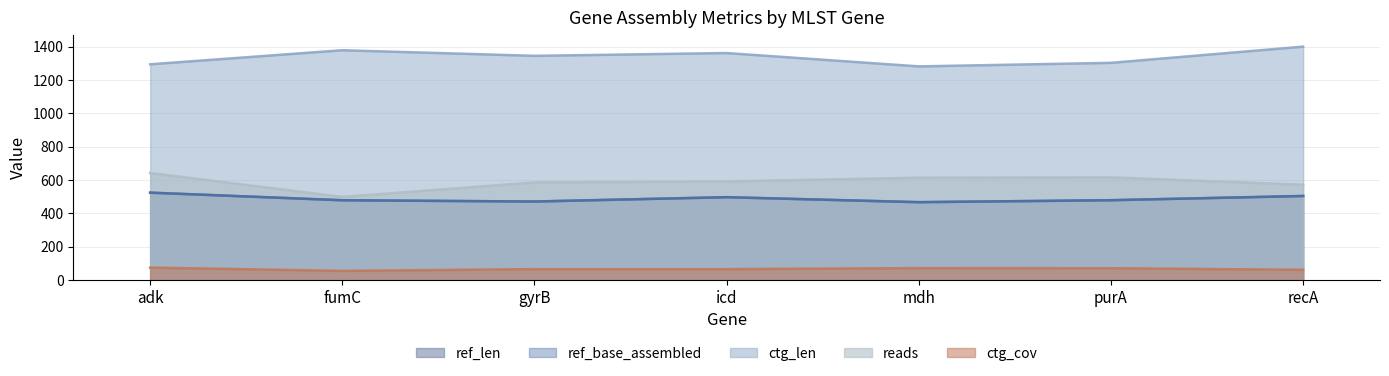

Does the chart have visible grid lines?

Yes